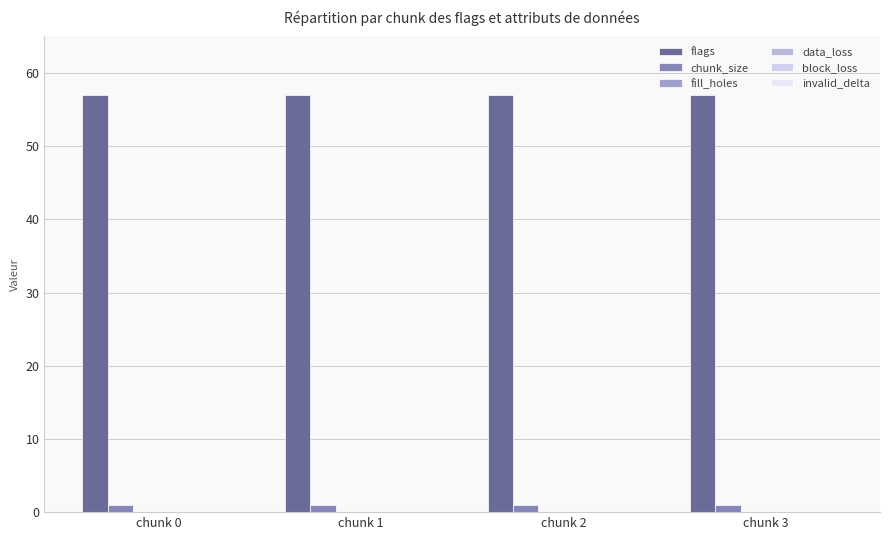

How many categories are shown in the chart?

4